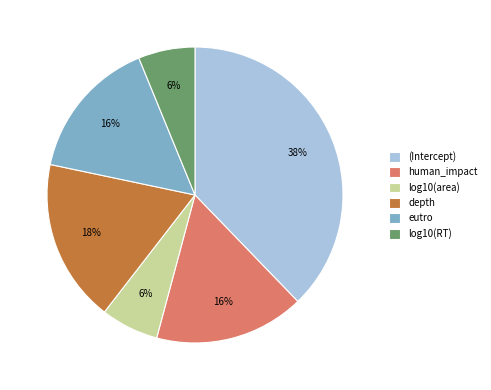

What percentage is the log10(RT) slice, to the nearest percent?

6%